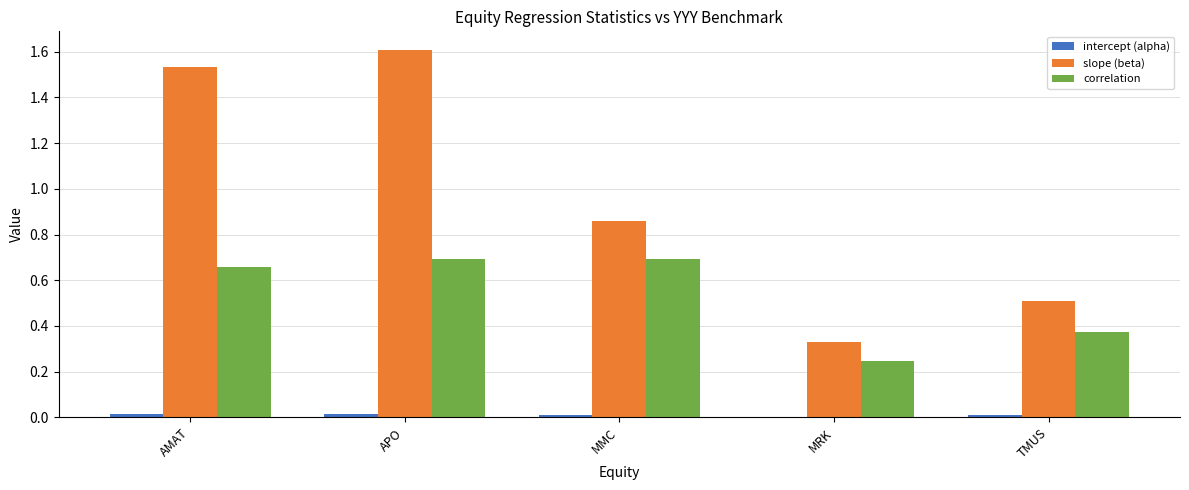

The slope (beta) series shows 1.0 at AMAT. True or false?

False